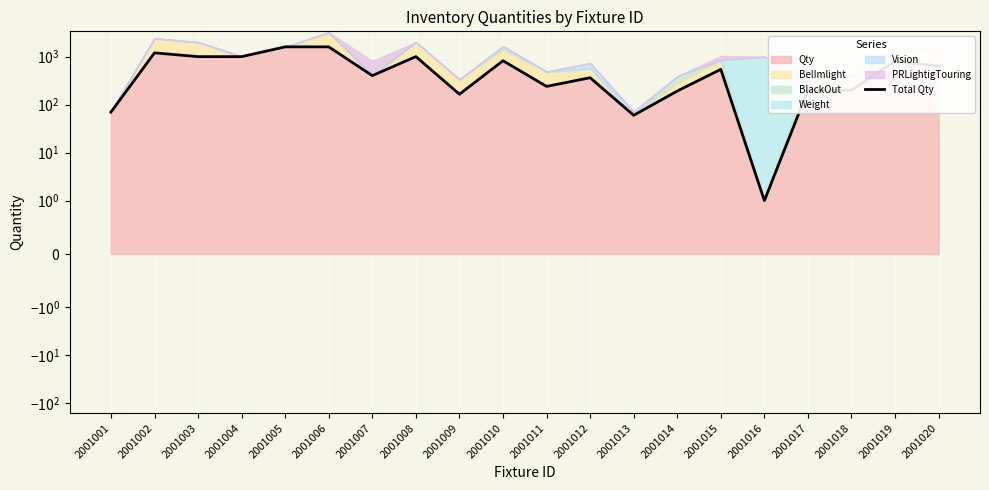

True or false: the data shows 200 at 2001017.

True